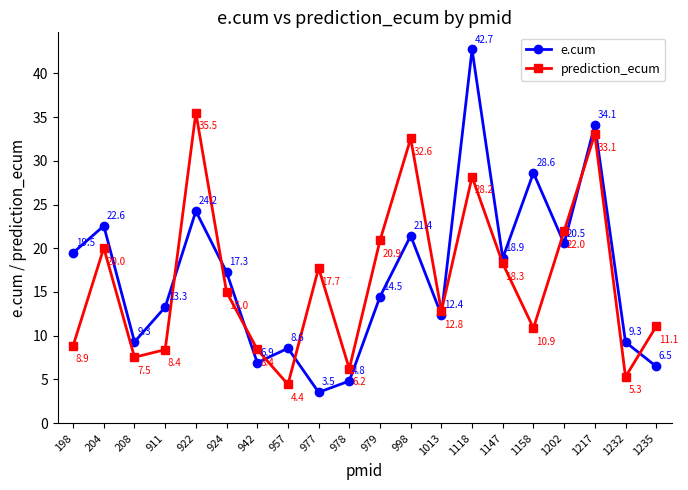

What is the difference between the second highest and second lowest values in the prediction_ecum series?

27.8